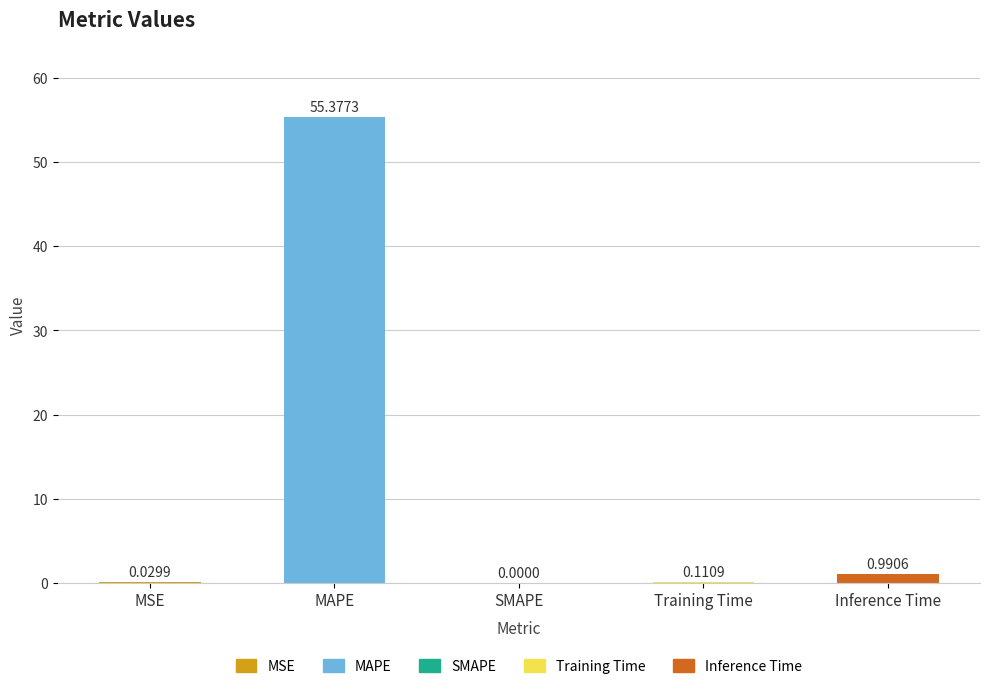

Which category has the highest value across all series?

MAPE